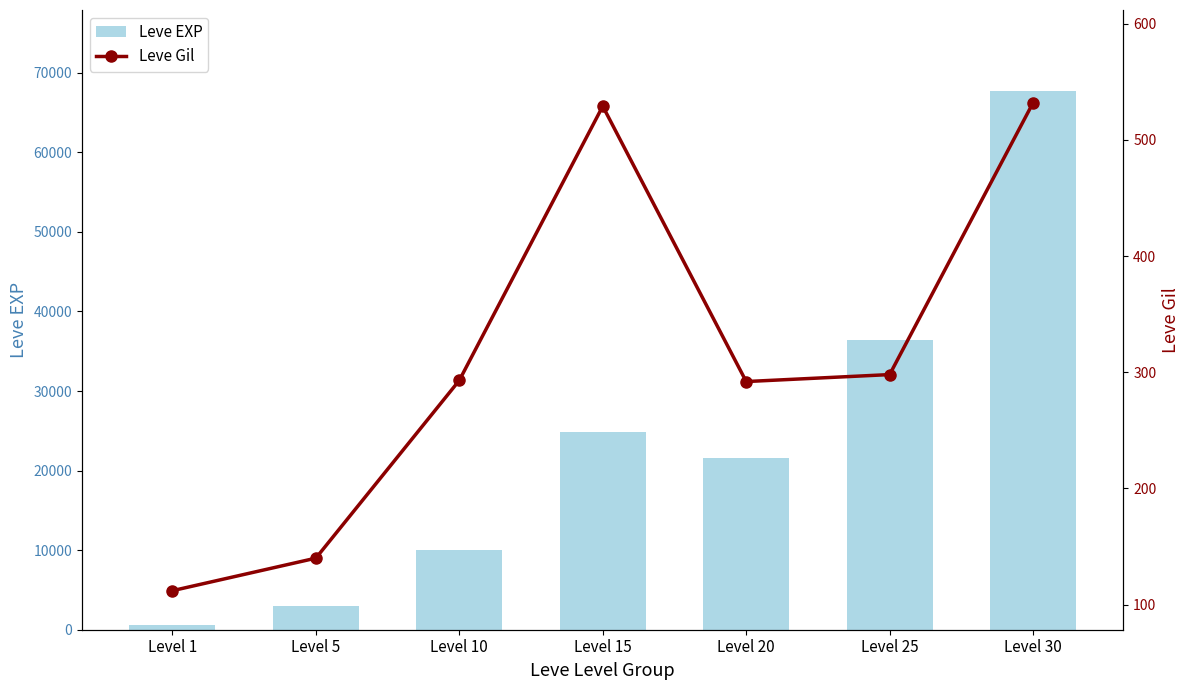

What is the lowest value of the Leve EXP series?

630